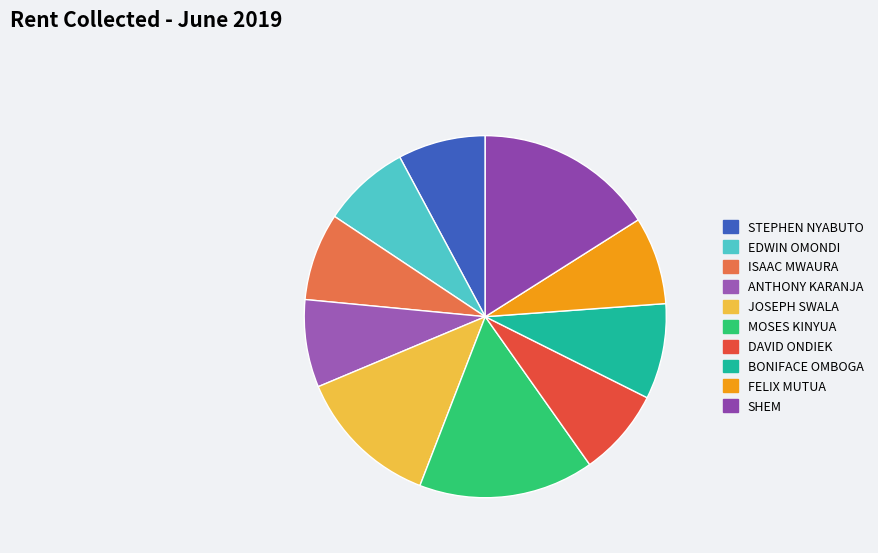

Rank the categories by value from highest to lowest.

SHEM, MOSES KINYUA, JOSEPH SWALA, BONIFACE OMBOGA, STEPHEN NYABUTO, EDWIN OMONDI, ISAAC MWAURA, ANTHONY KARANJA, DAVID ONDIEK, FELIX MUTUA